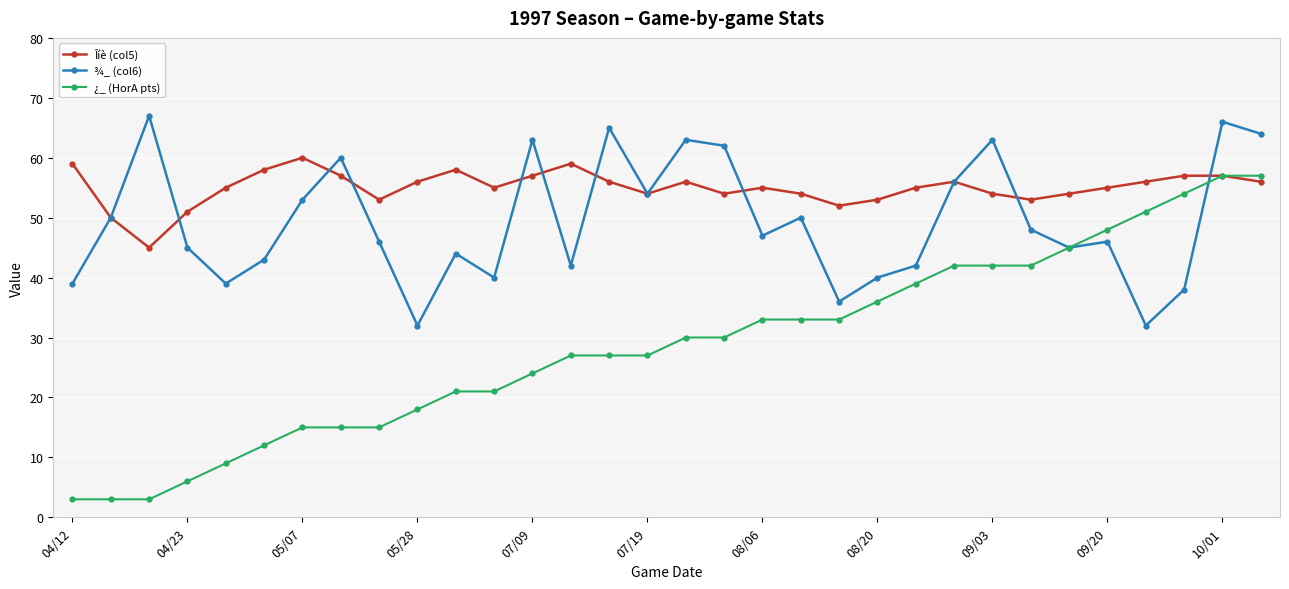

What is the value of the ¾_ (col6) point at the 4th from the left?

45